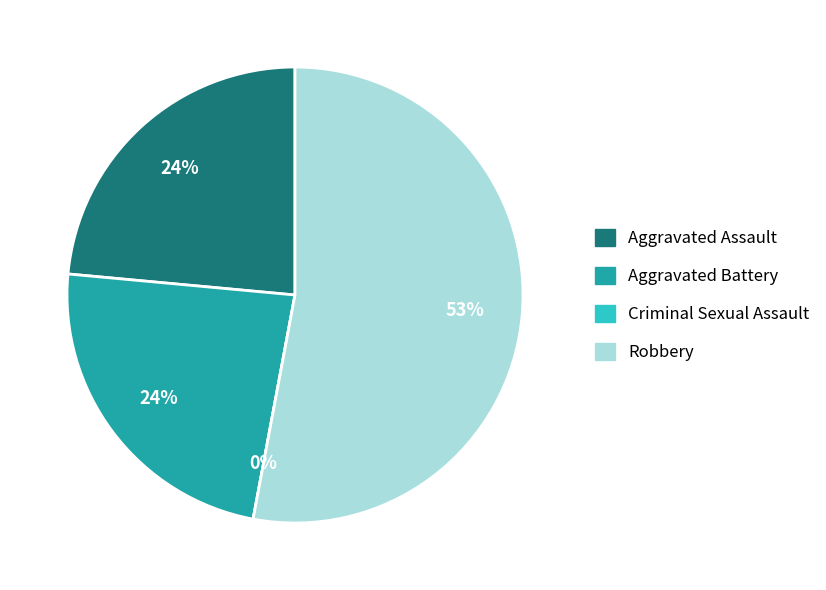

What percentage is the Robbery slice, to the nearest percent?

53%